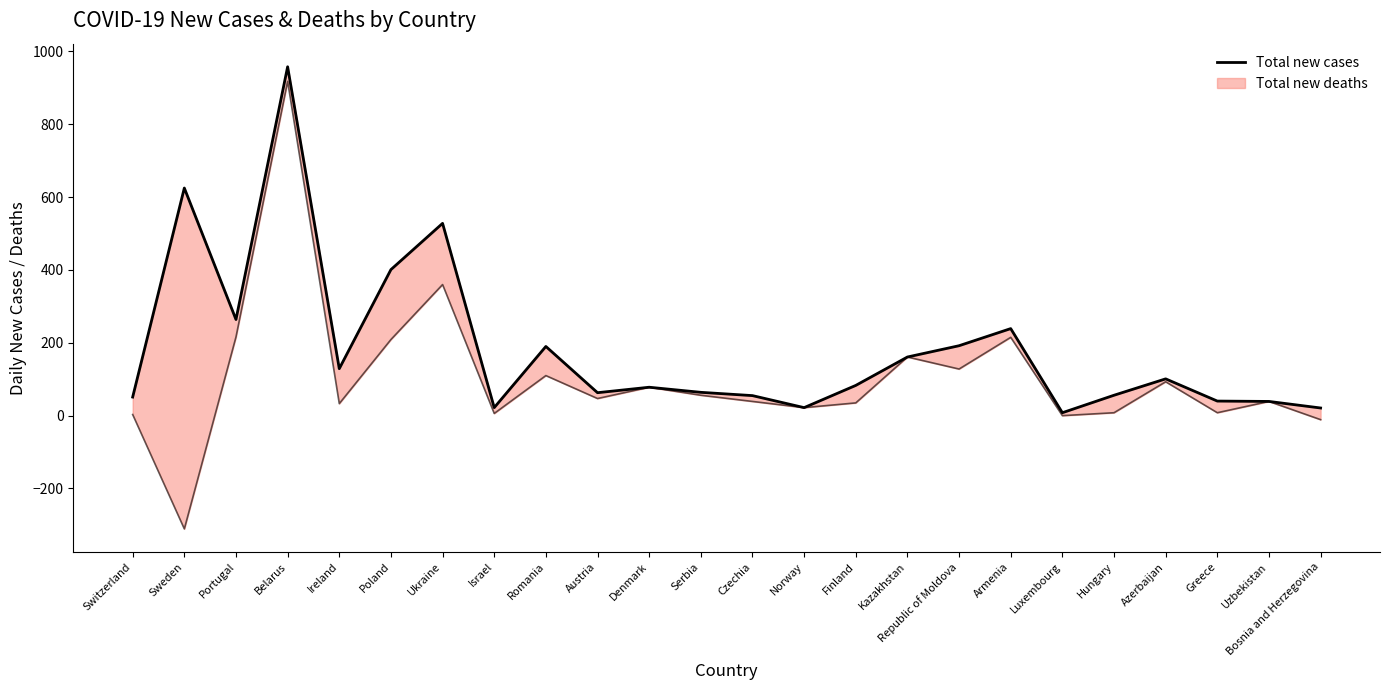

Is this an area chart (filled region under the line)?

No